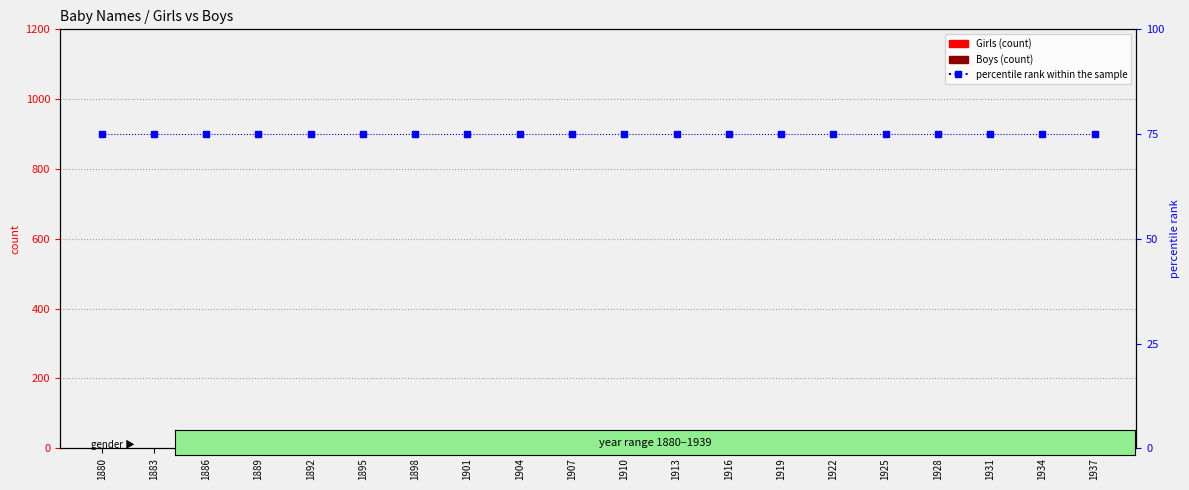

What is the total value across all series at 1916?

75